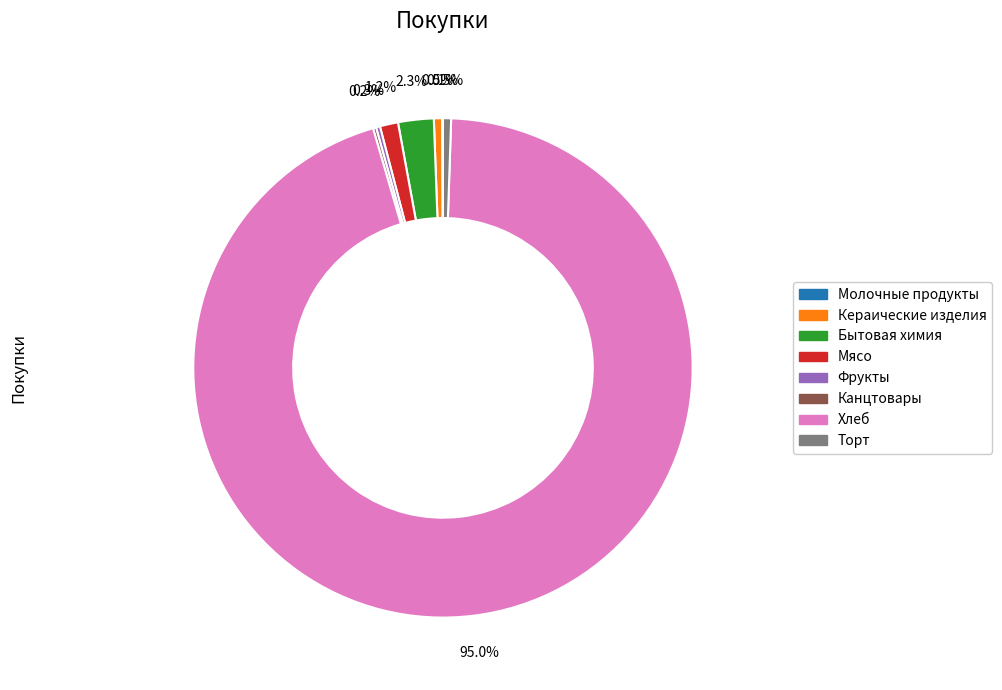

Which category has the biggest portion of the pie?

Хлеб